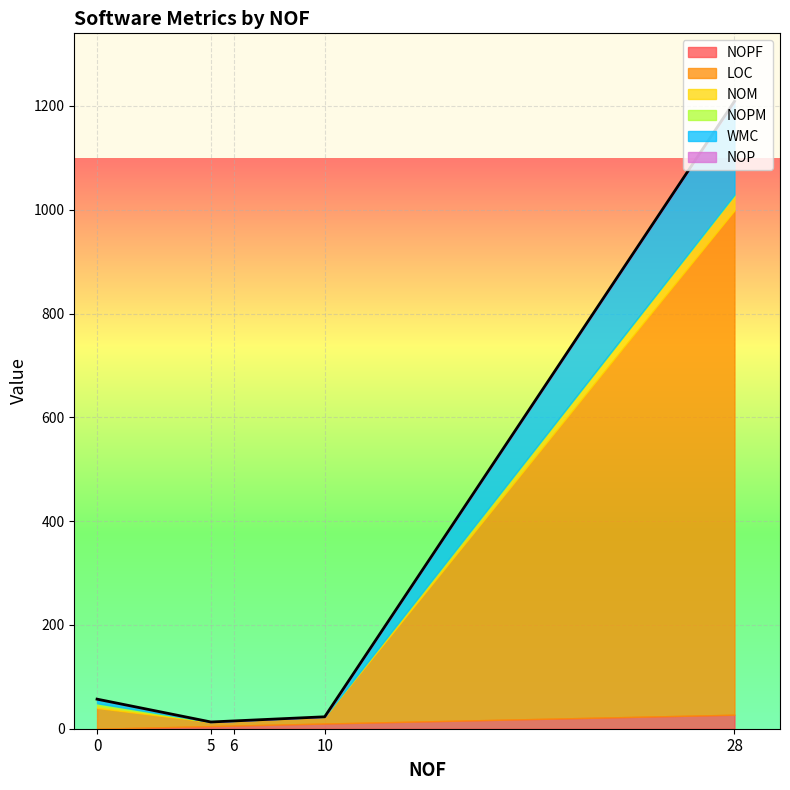

How many values in NOPM are above zero?

2